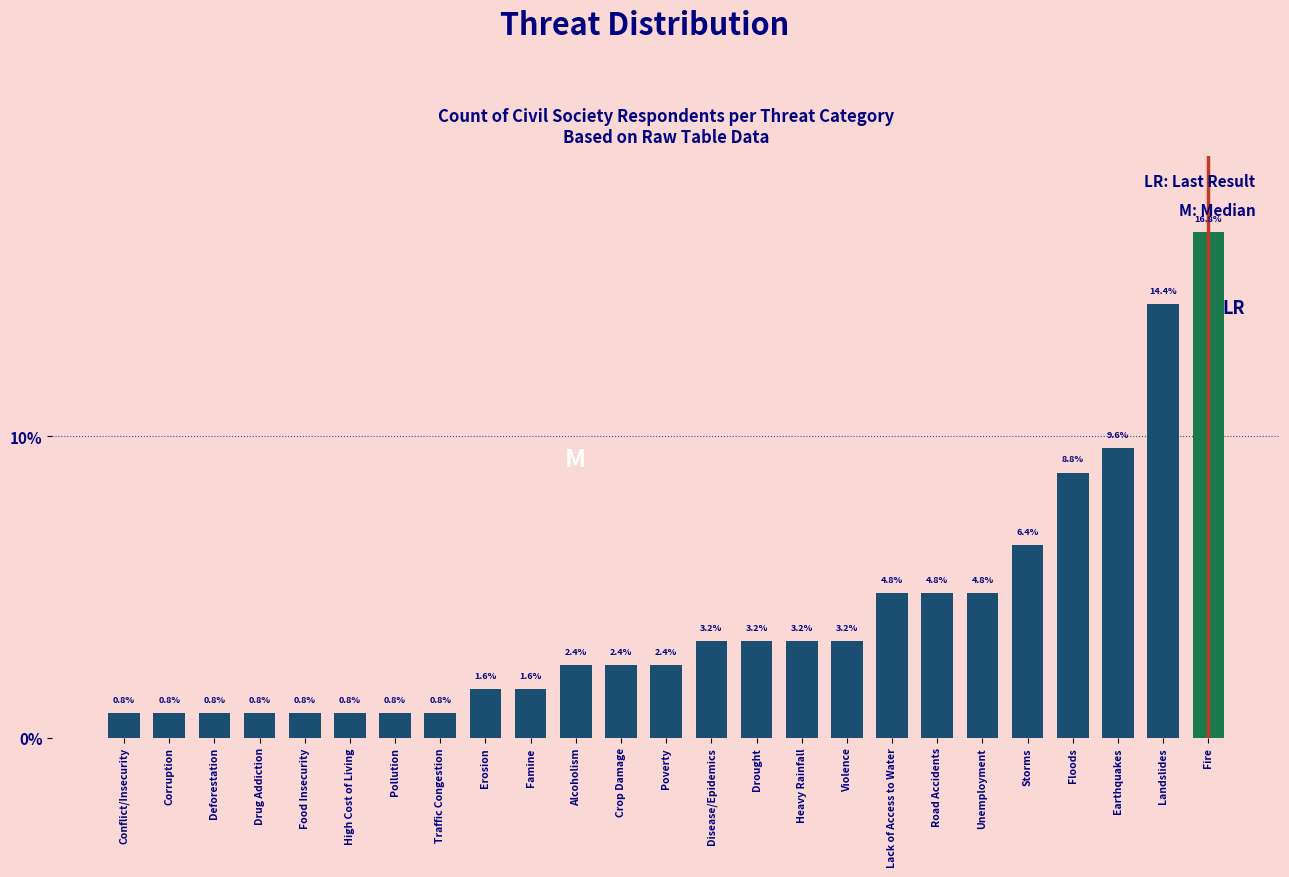

Reading left to right, transcribe all the data shown in this chart.

Conflict/Insecurity=0.8	Corruption=0.8	Deforestation=0.8	Drug Addiction=0.8	Food Insecurity=0.8	High Cost of Living=0.8	Pollution=0.8	Traffic Congestion=0.8	Erosion=1.6	Famine=1.6	Alcoholism=2.4	Crop Damage=2.4	Poverty=2.4	Disease/Epidemics=3.2	Drought=3.2	Heavy Rainfall=3.2	Violence=3.2	Lack of Access to Water=4.8	Road Accidents=4.8	Unemployment=4.8	Storms=6.4	Floods=8.8	Earthquakes=9.6	Landslides=14.4	Fire=16.8